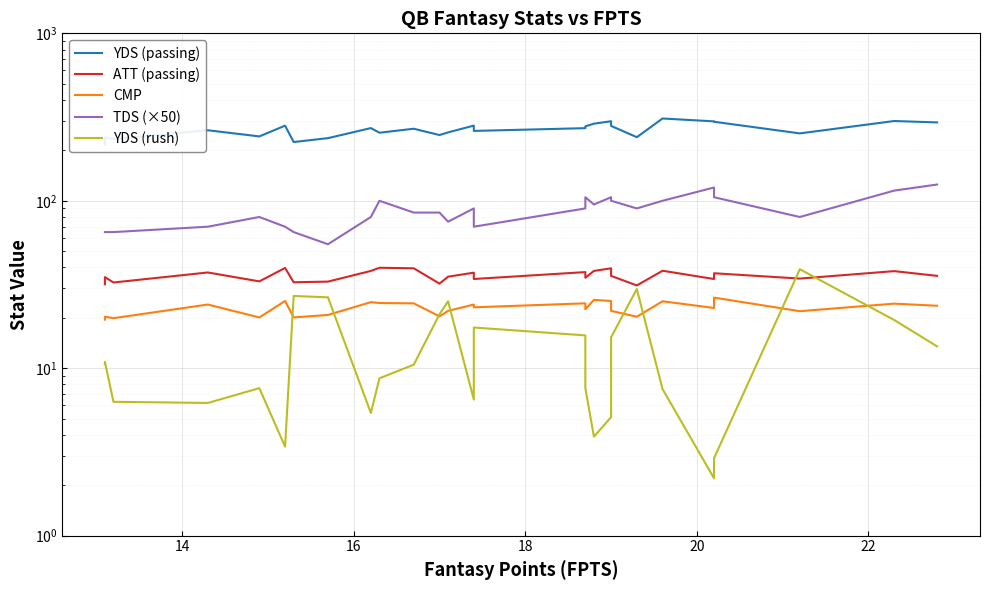

What are all the series names shown in the legend?

YDS (passing), ATT (passing), CMP, TDS (×50), YDS (rush)